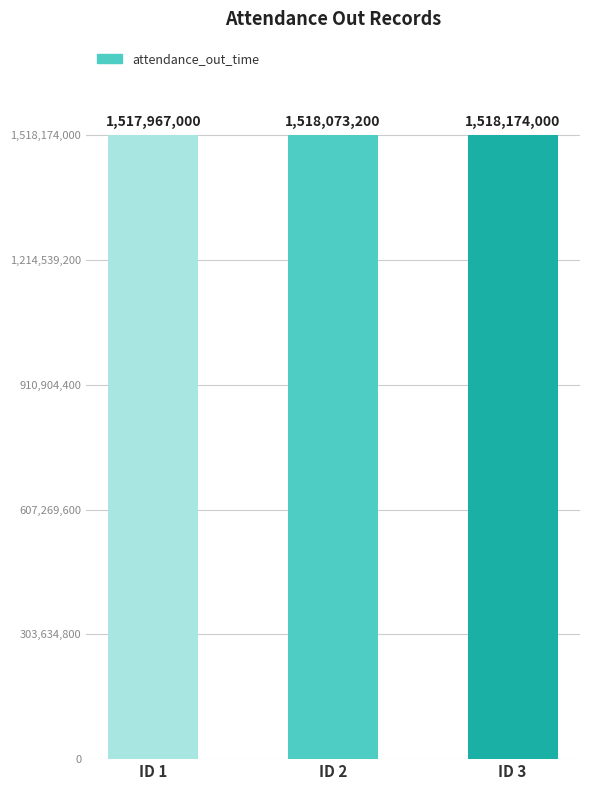

What is the greatest value displayed?

1518174000